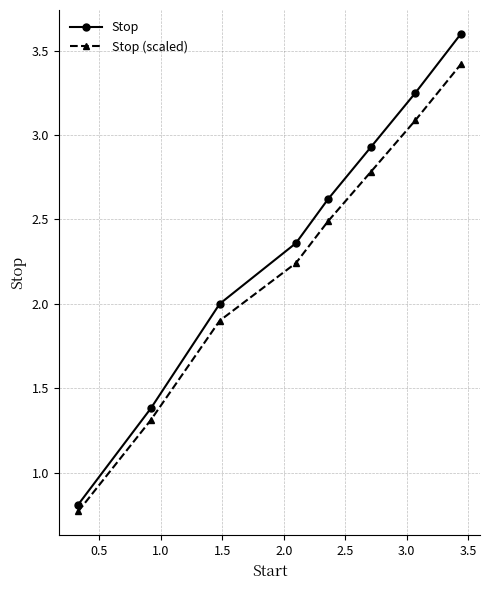

How many data points in Stop (scaled) are less than 2?

3